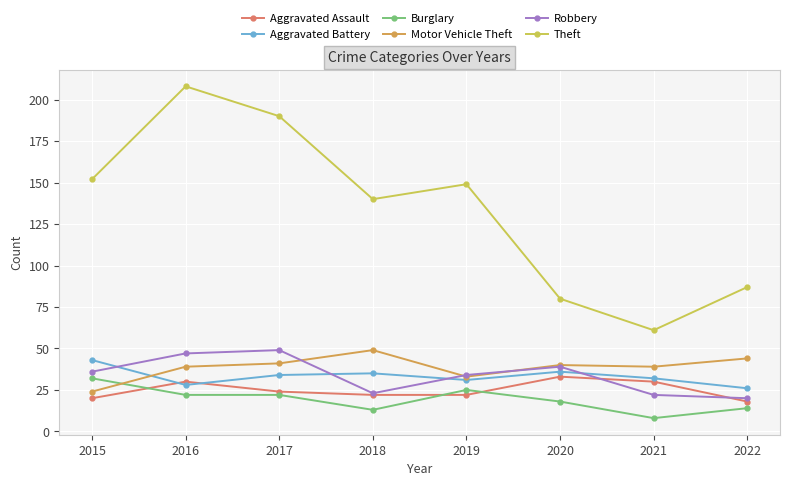

At which label does Robbery reach its minimum?

2022